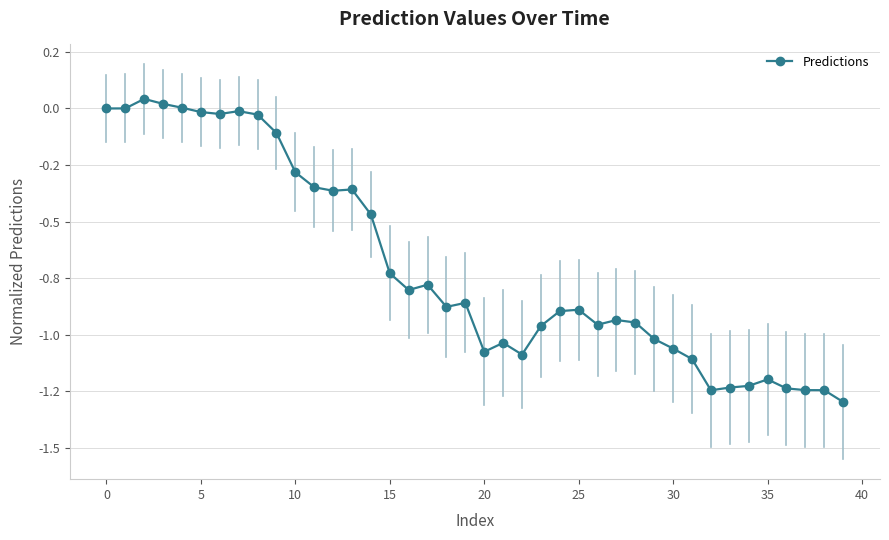

Does the chart have visible grid lines?

Yes